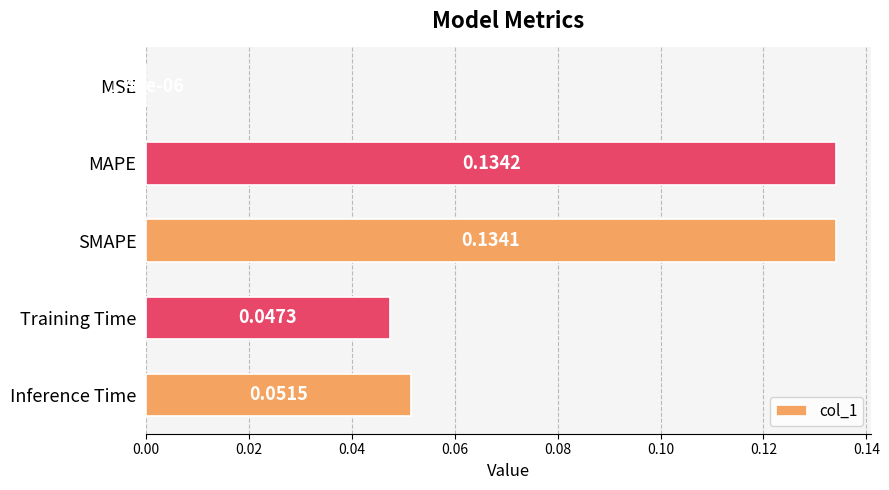

What is the sum of all values?

0.4